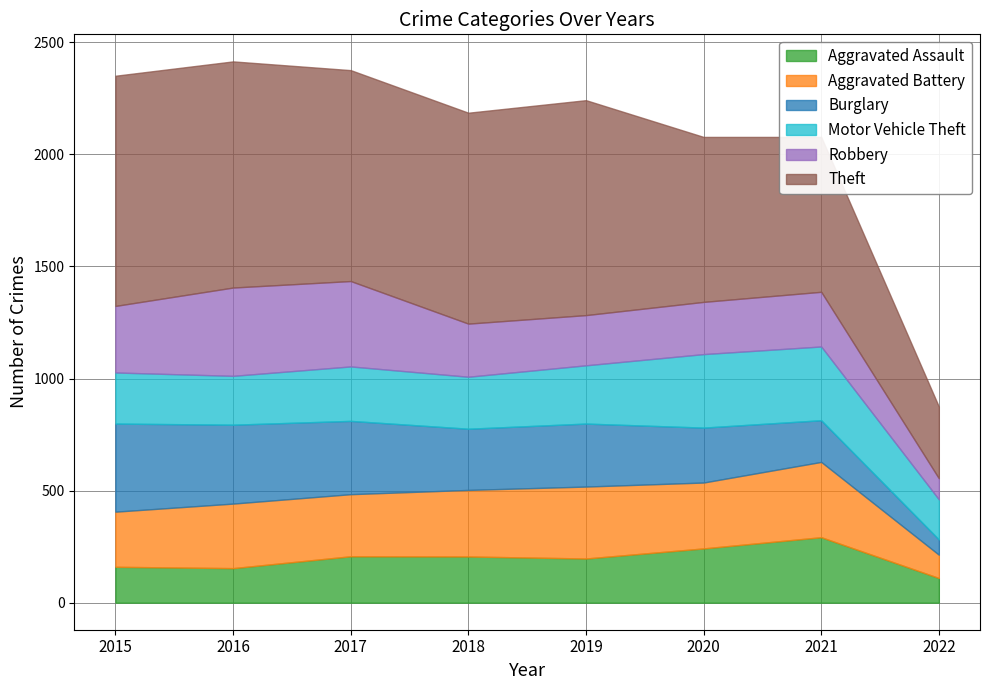

True or false: Aggravated Battery and Aggravated Assault cross at least once.

True